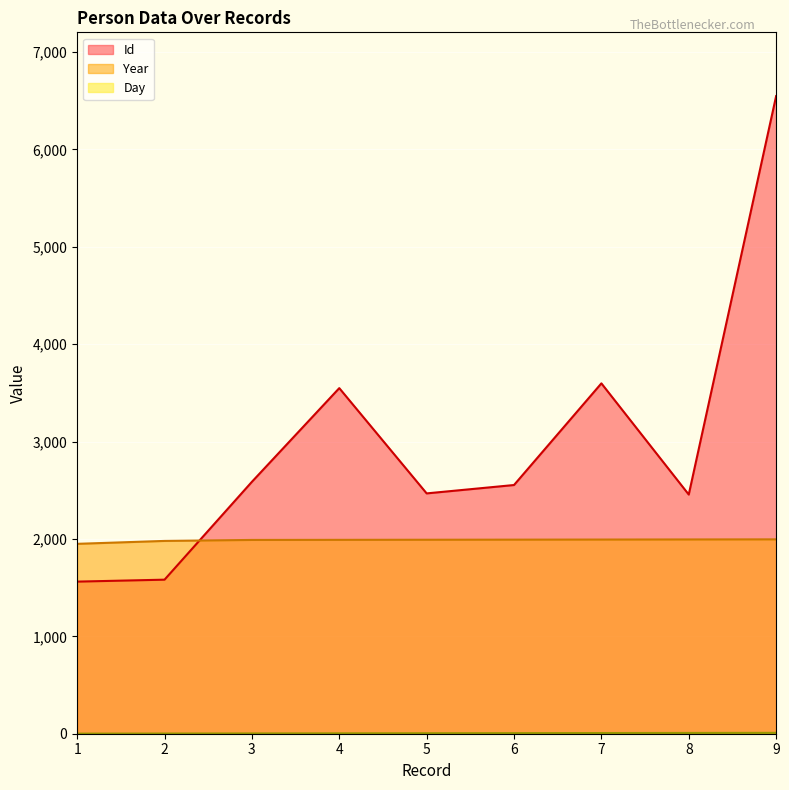

At which category is the sum across all series the highest?

9